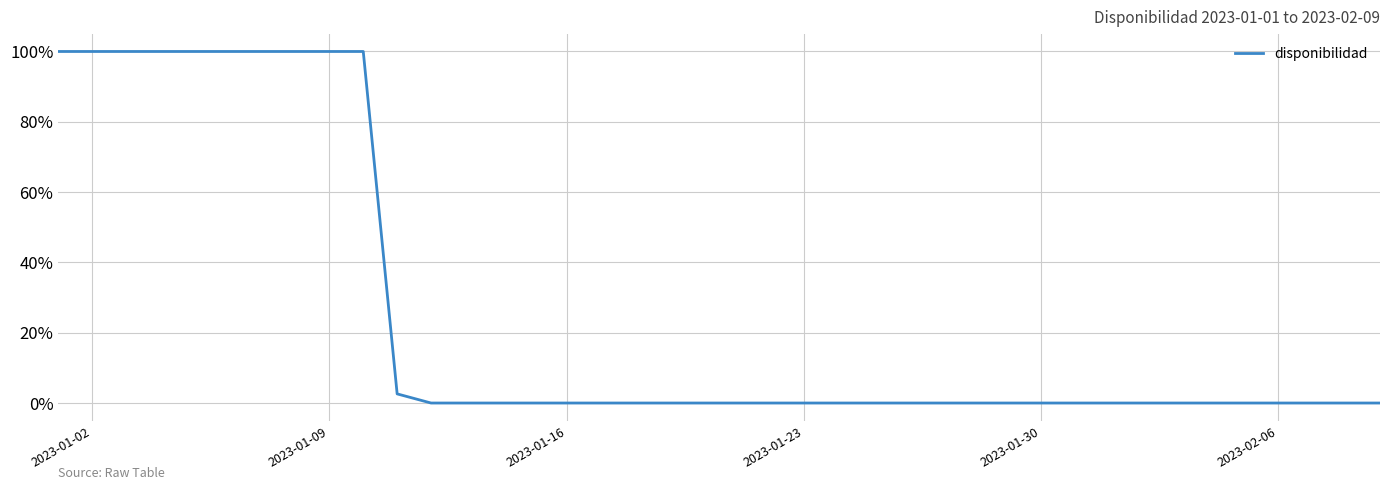

What is the greatest value displayed?

100.0